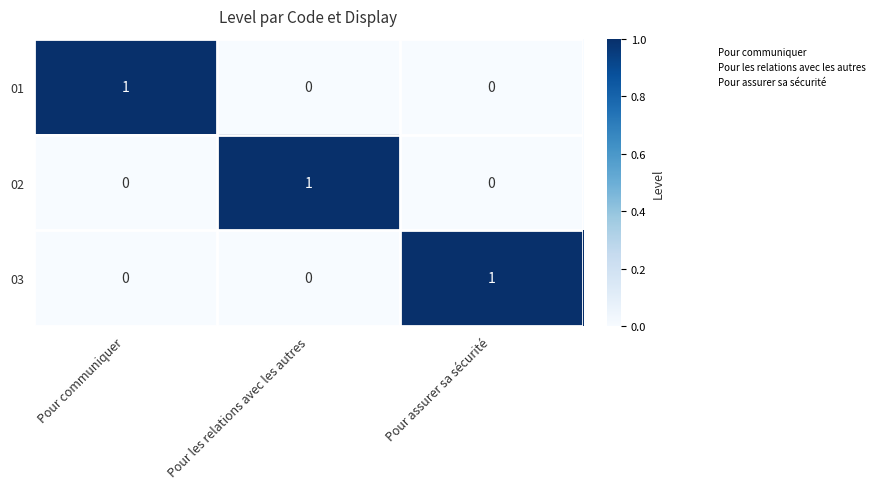

The value of 01 at Pour les relations avec les autres is 1. True or false?

False